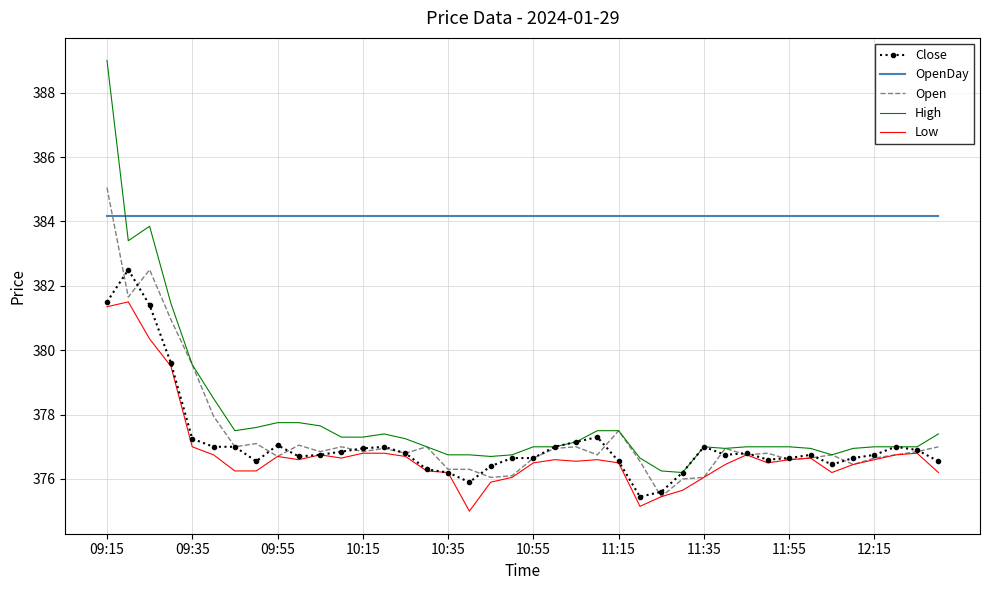

What are all the series names shown in the legend?

Close, OpenDay, Open, High, Low